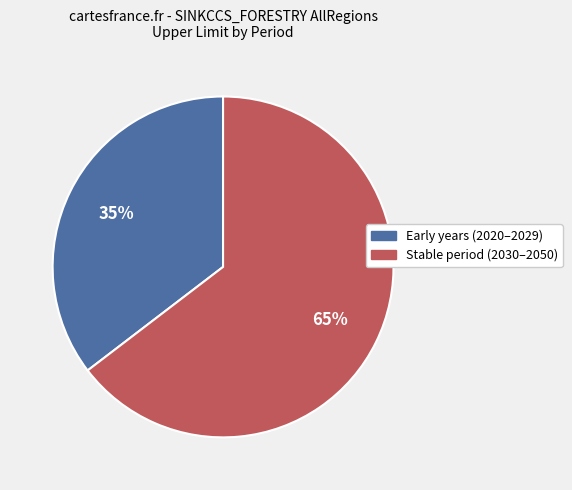

To the nearest percent, what is the average slice percentage?

50%